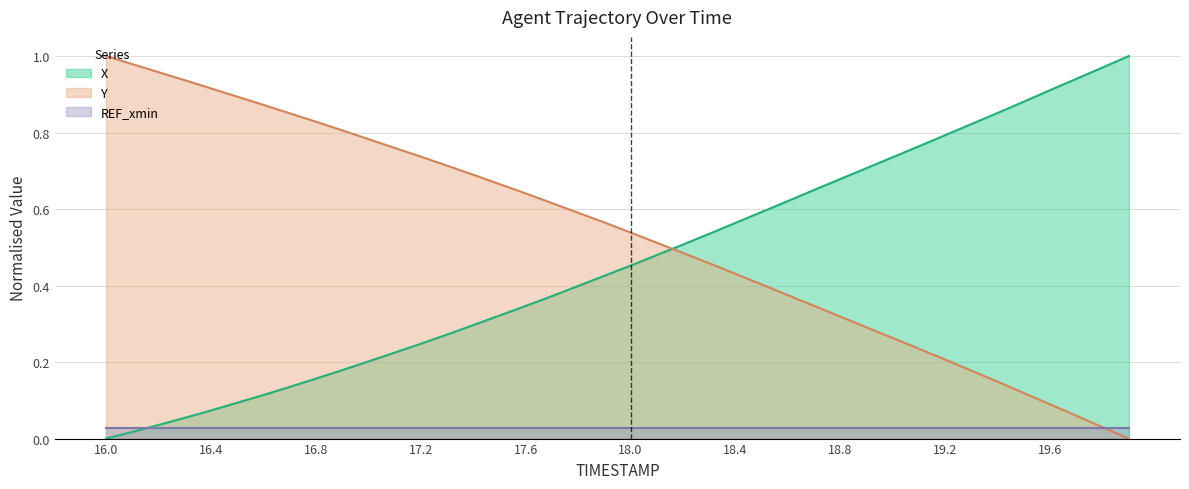

True or false: X has more than 2 interior local peaks.

False